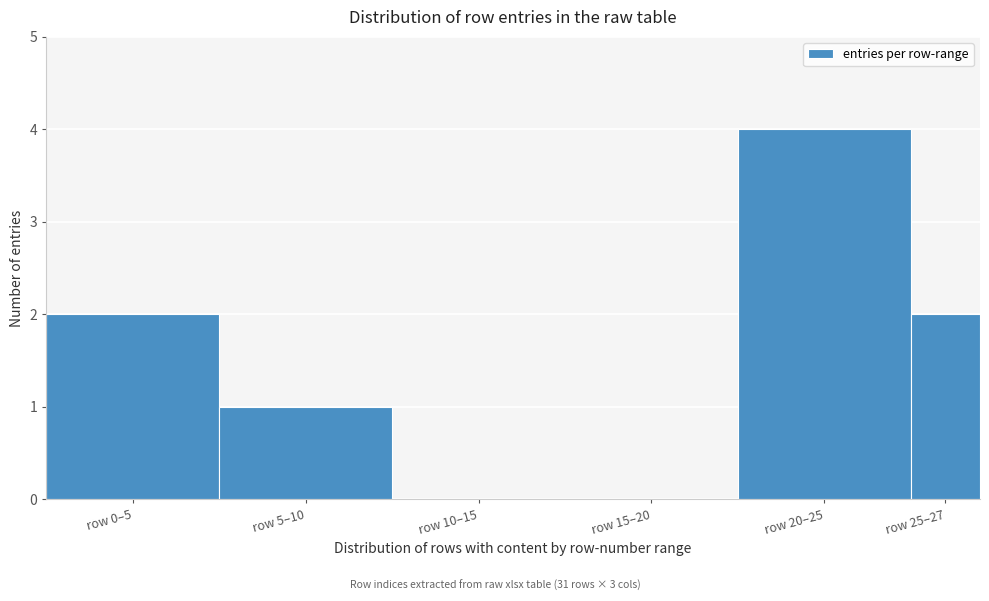

Reading left to right, list all the values displayed in this chart.

row 0–5=2	row 5–10=1	row 10–15=0	row 15–20=0	row 20–25=4	row 25–27=2